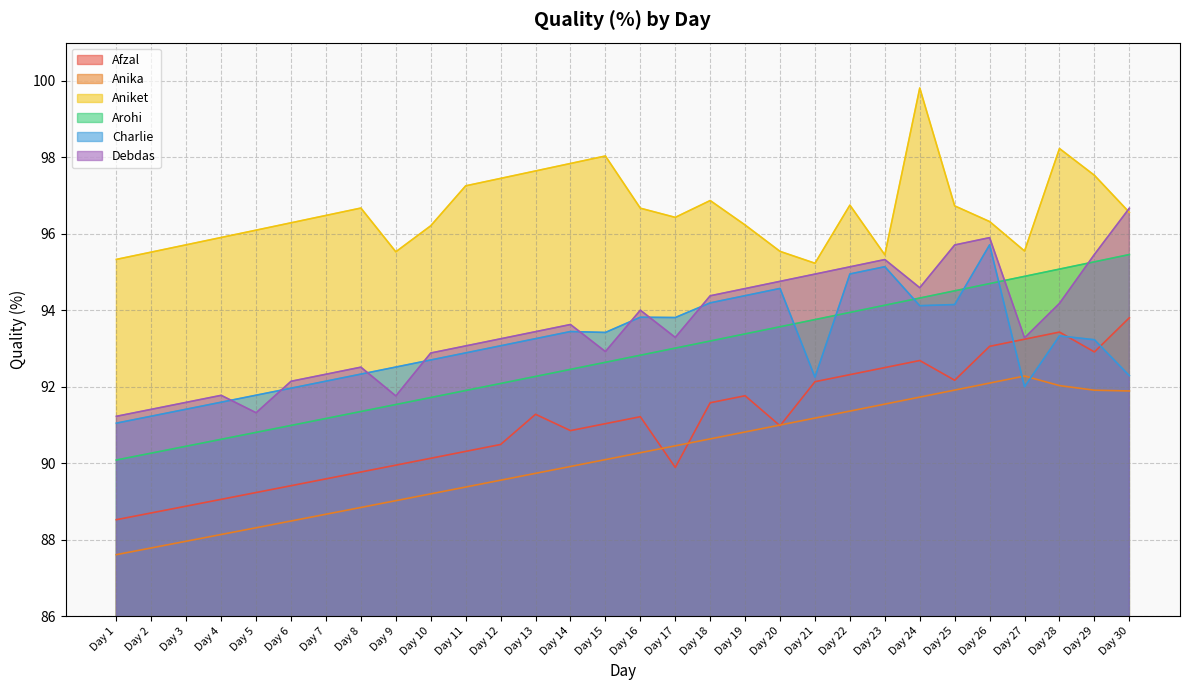

What is the value of the Afzal point at the 8th from the left?

89.8